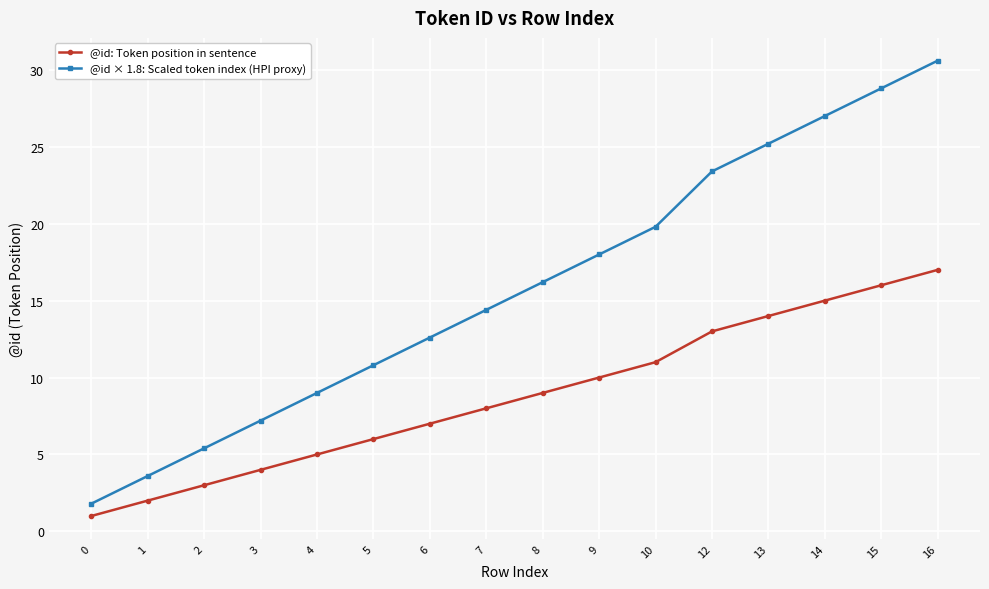

What is the total value across all series at 6?

19.6